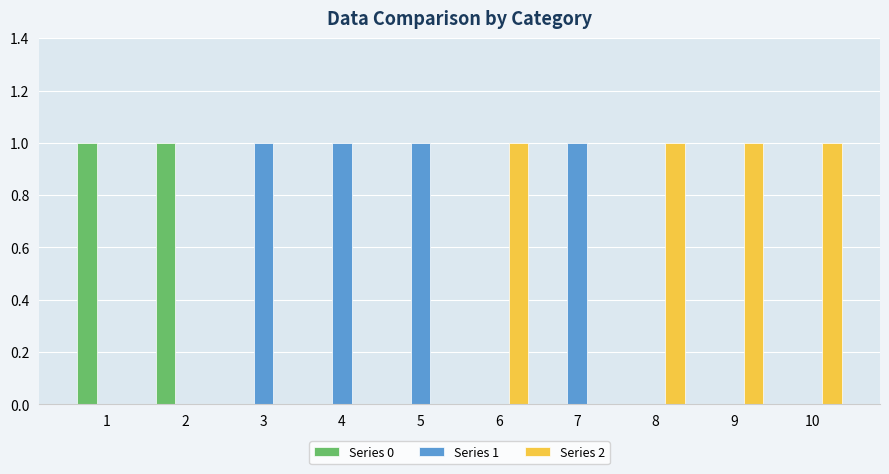

What is the maximum value shown in the chart?

1